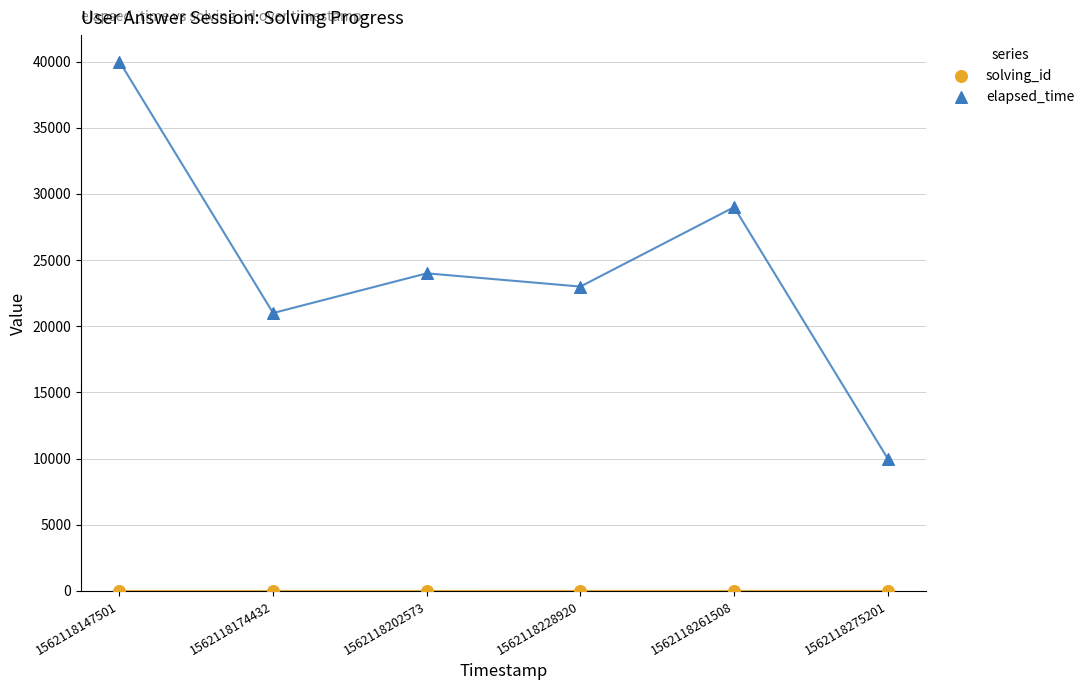

Which series has the largest Y range (max minus min)?

elapsed_time